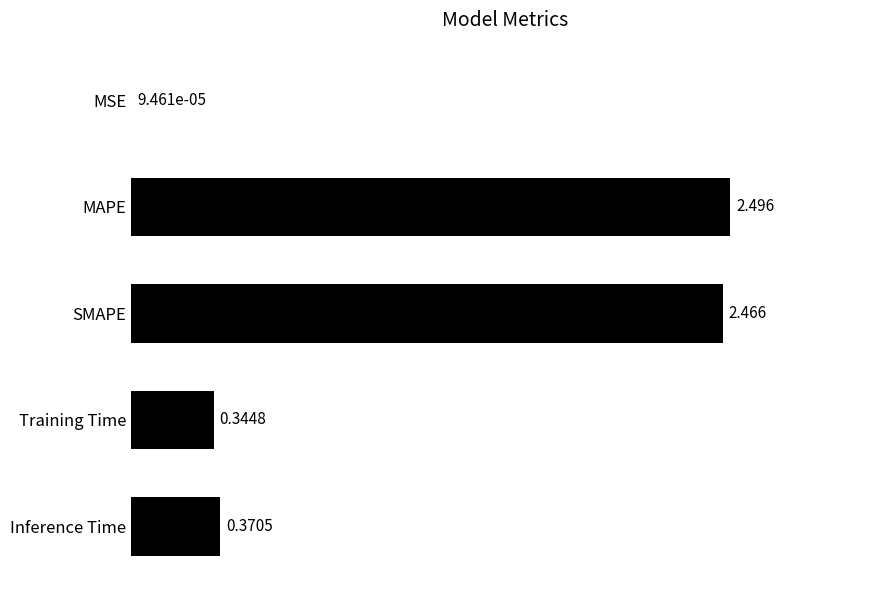

Where is the data nearest to the value 1?

Inference Time